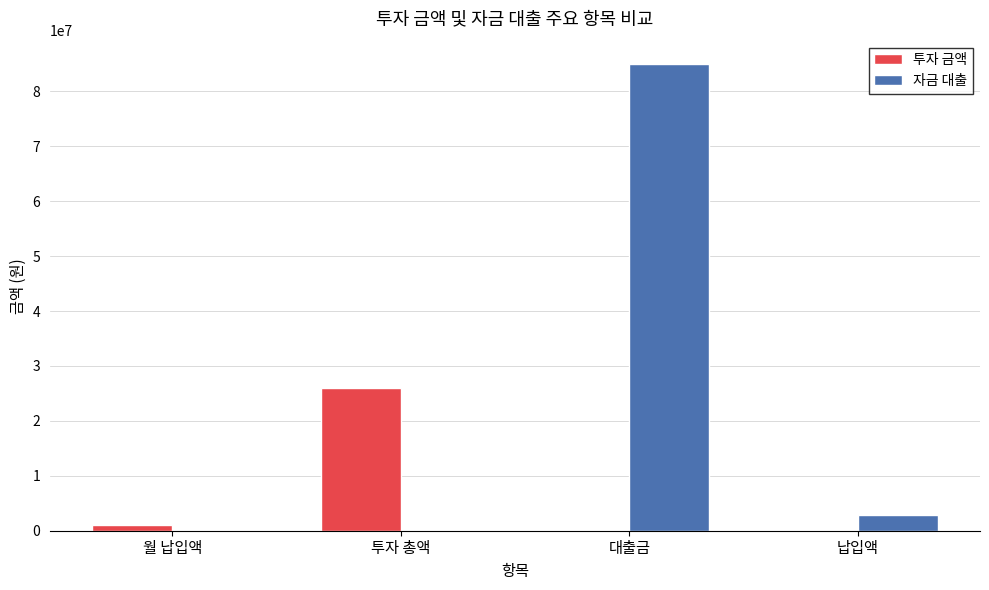

The 투자 금액 series shows 1000000.0 at 월 납입액. True or false?

True